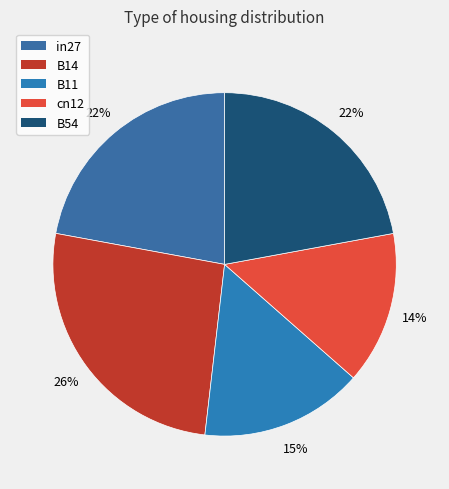

Is it true that B54 is 29% of the pie?

False